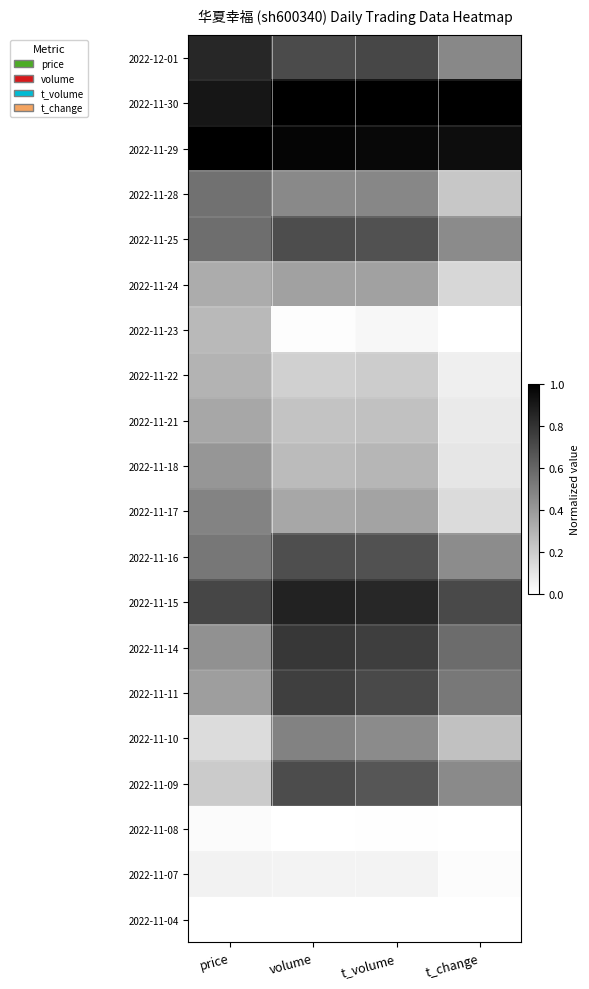

What is the total value across all series at t_change?

6.6